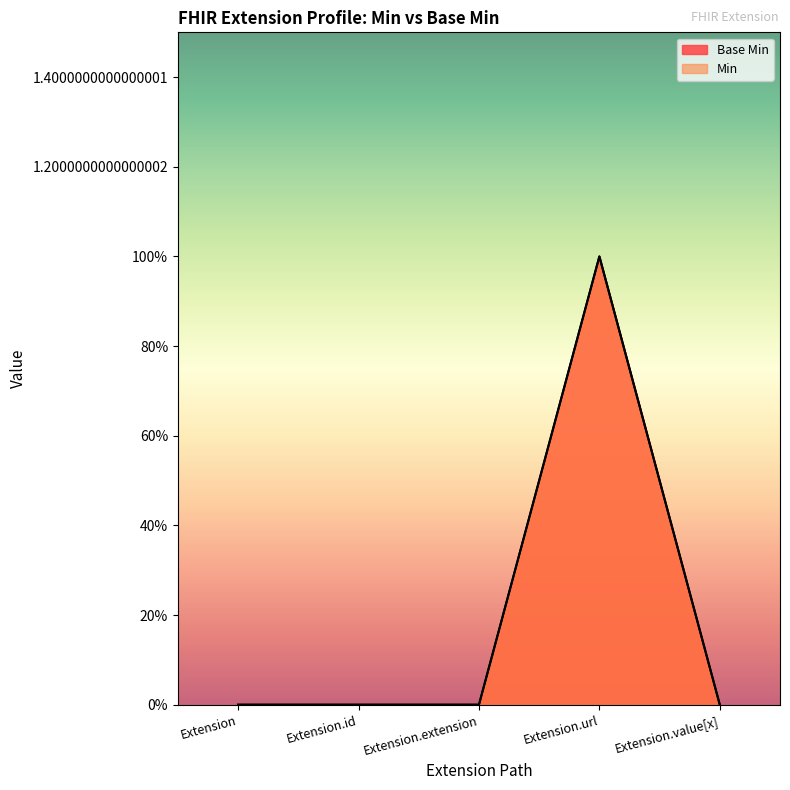

At which category is the sum across all series the highest?

Extension.url